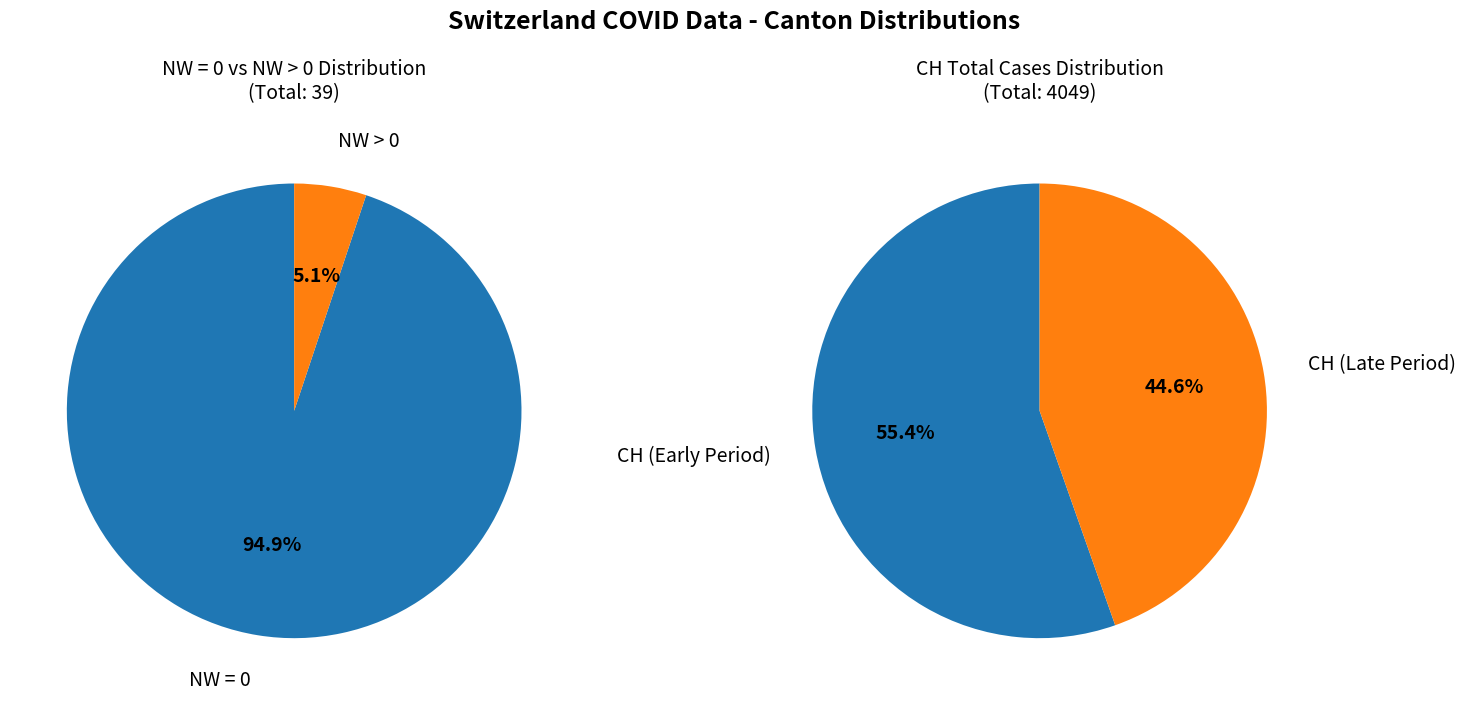

Which category accounts for the majority?

NW=0